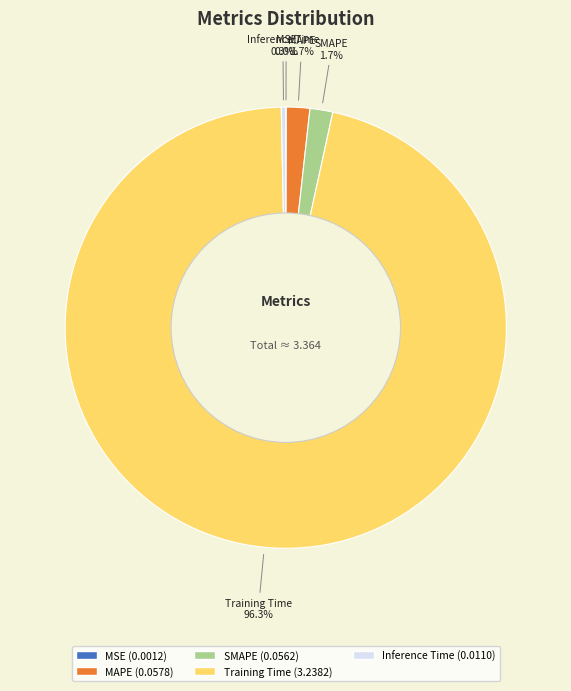

To the nearest percent, what is the difference between the Training Time and SMAPE slice percentages?

95%